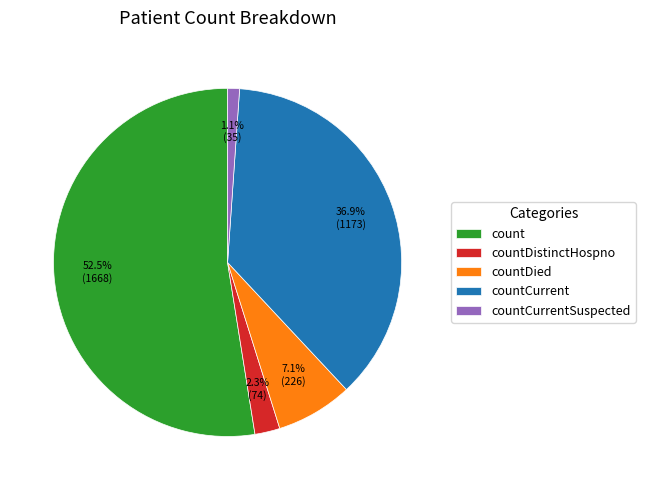

Count the number of slices in the pie.

5